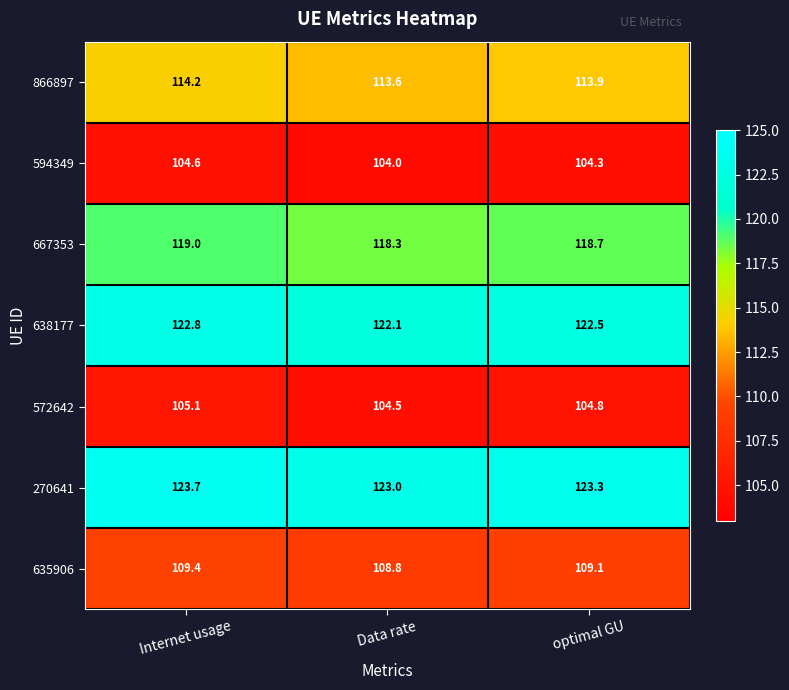

The 572642 series shows 104.8 at optimal GU. True or false?

True